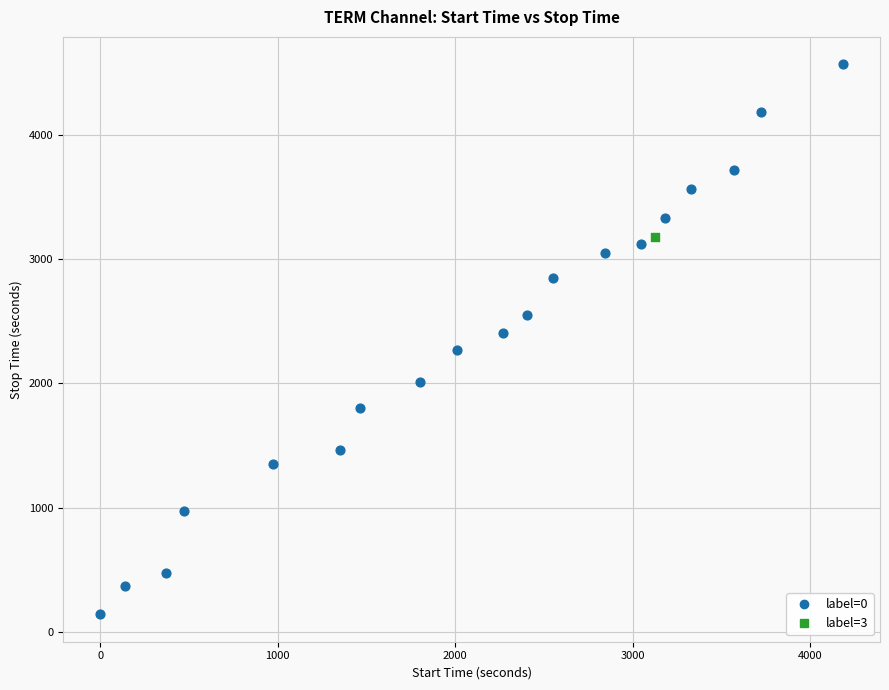

What are all the series names shown in the legend?

label=0, label=3